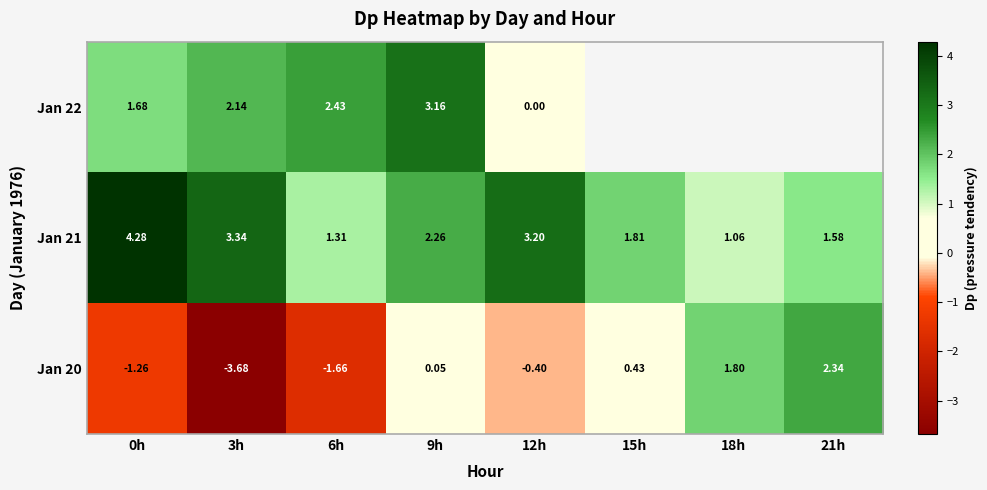

What is the smallest value displayed?

-3.7